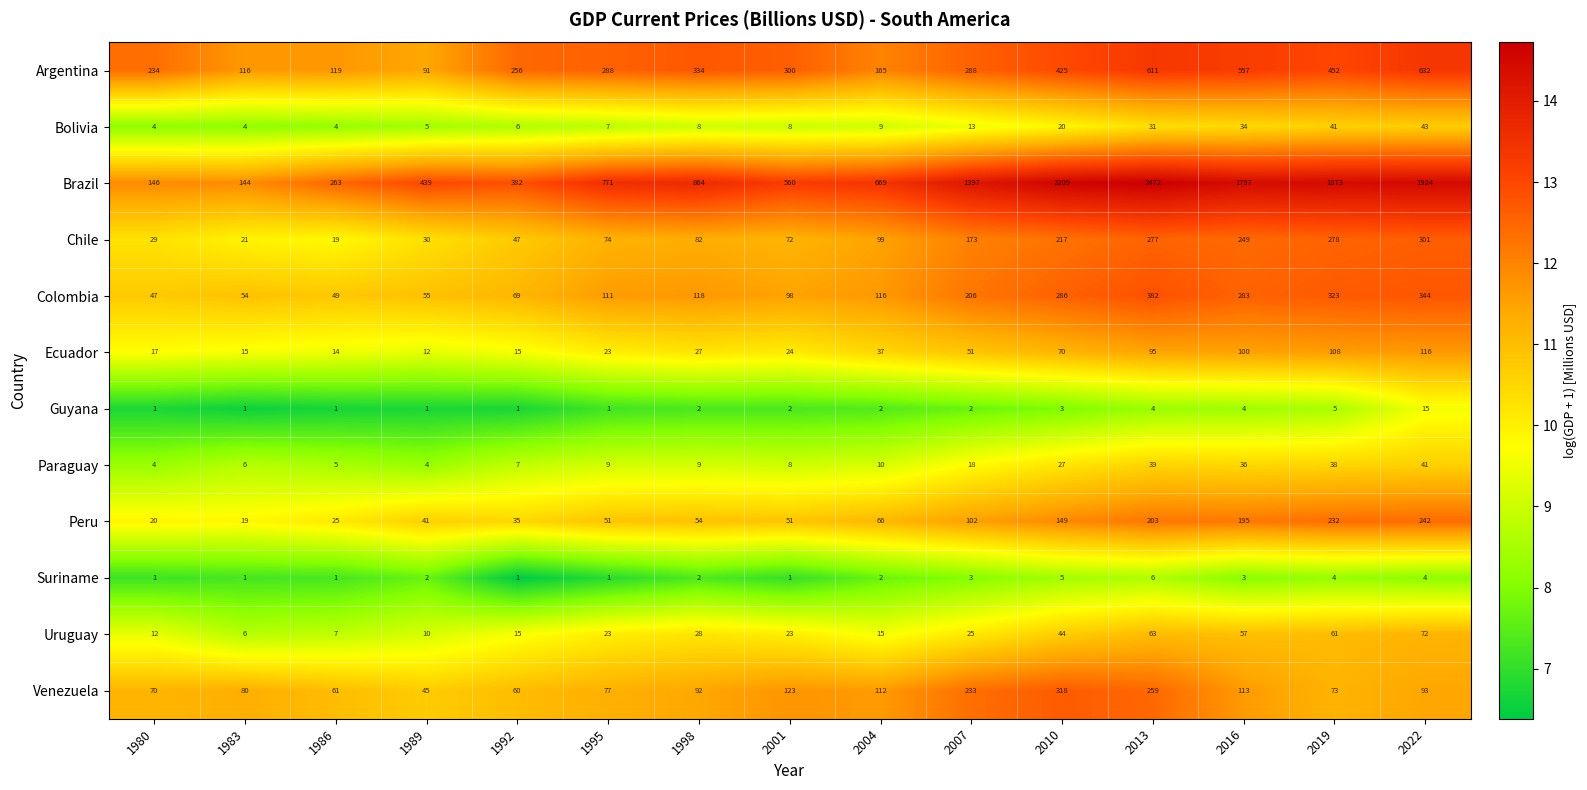

How many categories are shown in the chart?

15